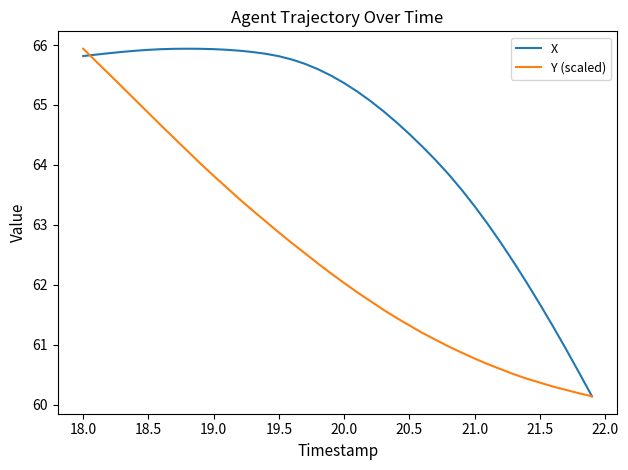

Rank the series by their average value, from lowest to highest.

Y (scaled), X